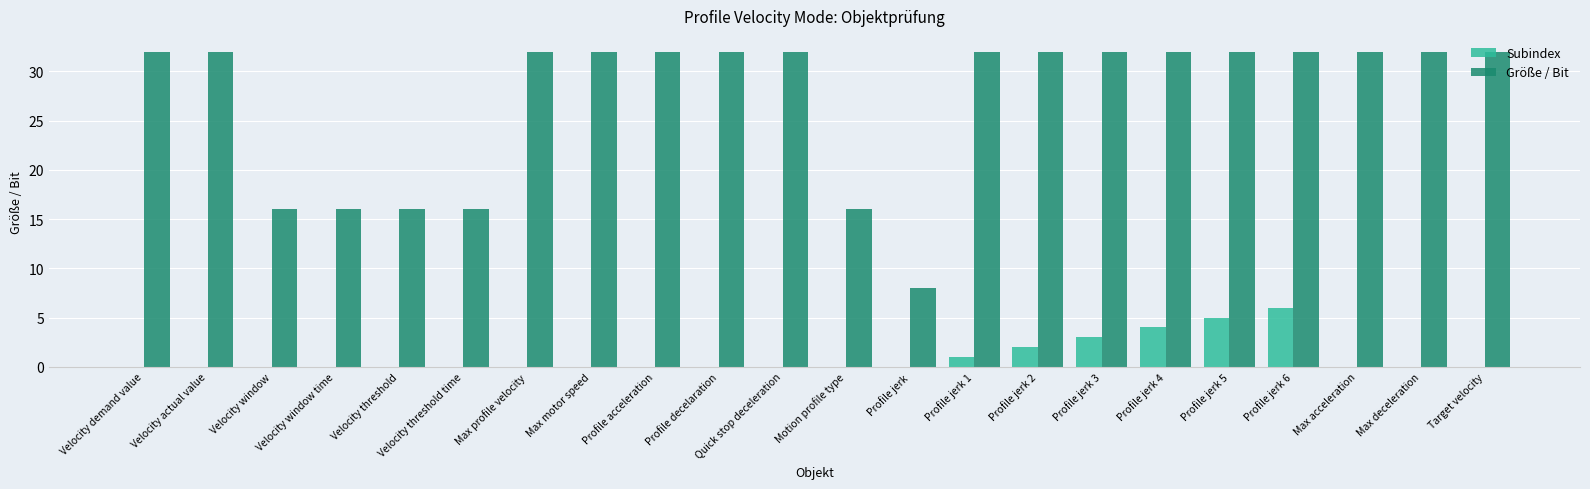

Reading left to right, list all the values displayed in this chart.

Subindex: 0	0	0	0	0	0	0	0	0	0	0	0	0	1	2	3	4	5	6	0	0	0
Größe / Bit: 32	32	16	16	16	16	32	32	32	32	32	16	8	32	32	32	32	32	32	32	32	32